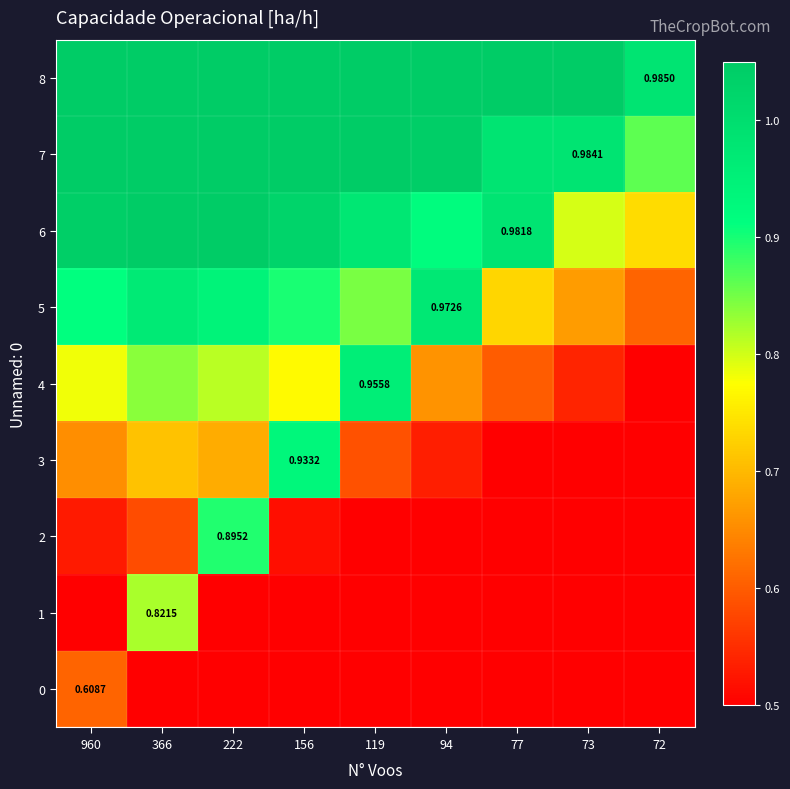

Is the value of 3 at 366 greater than the value of 5 at 366?

No